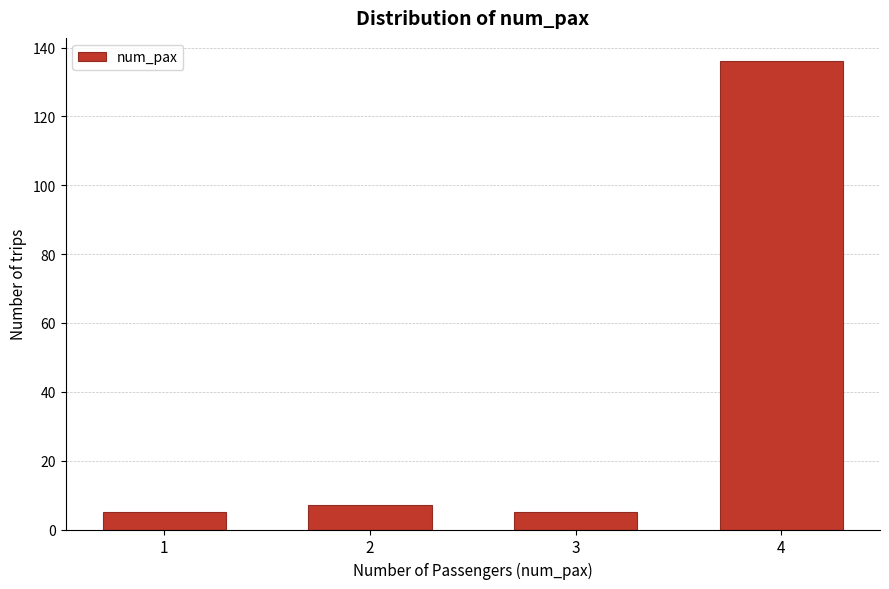

Reading right to left, list all the values displayed in this chart.

136	5	7	5